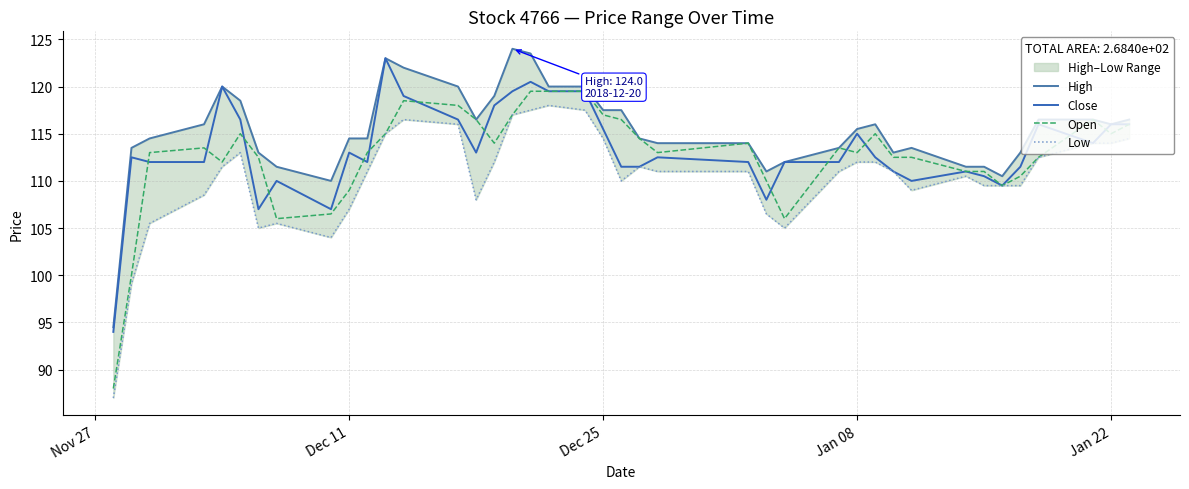

Is this an area chart (filled region under the line)?

No